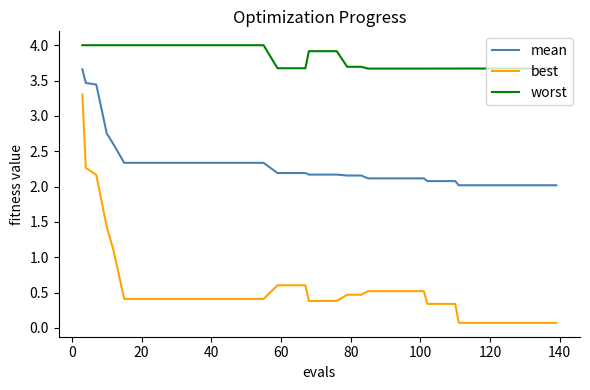

What is the minimum value shown in the chart?

0.1